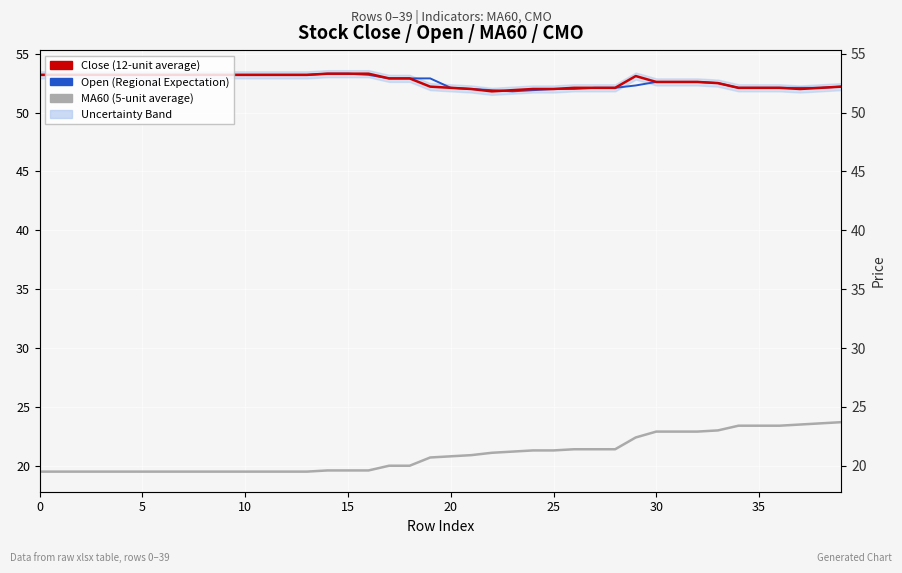

At which label does Open (Regional Expectation) reach its peak?

14